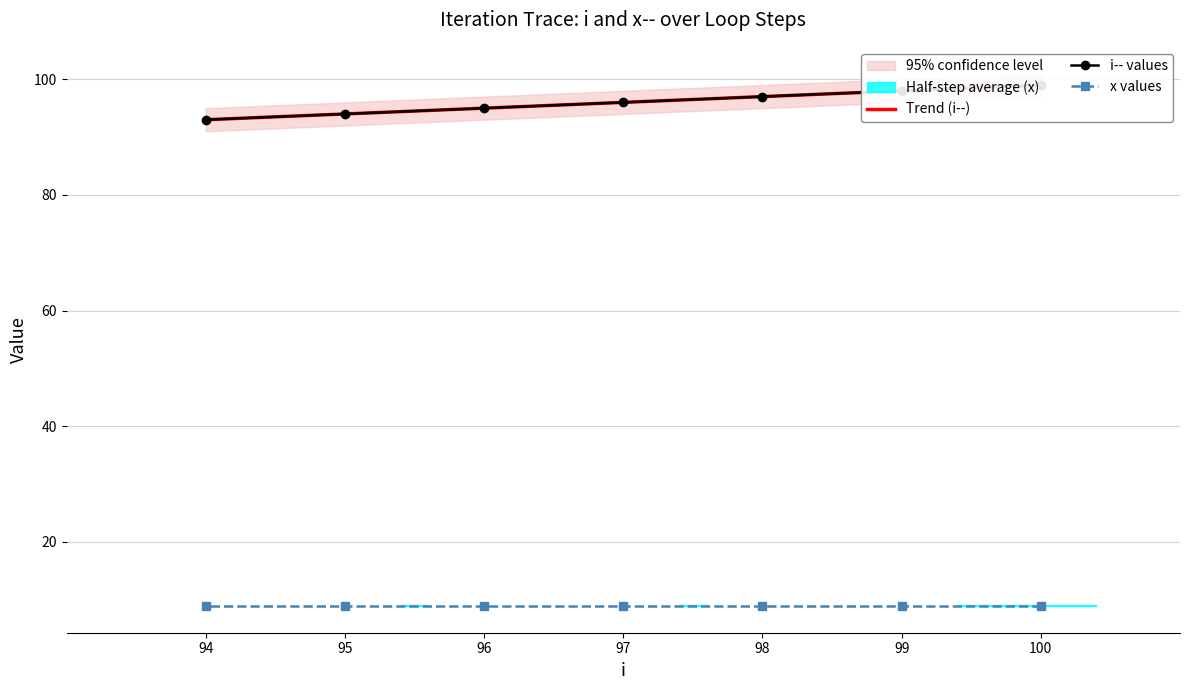

How many values in the Trend (i--) series exceed 96?

4